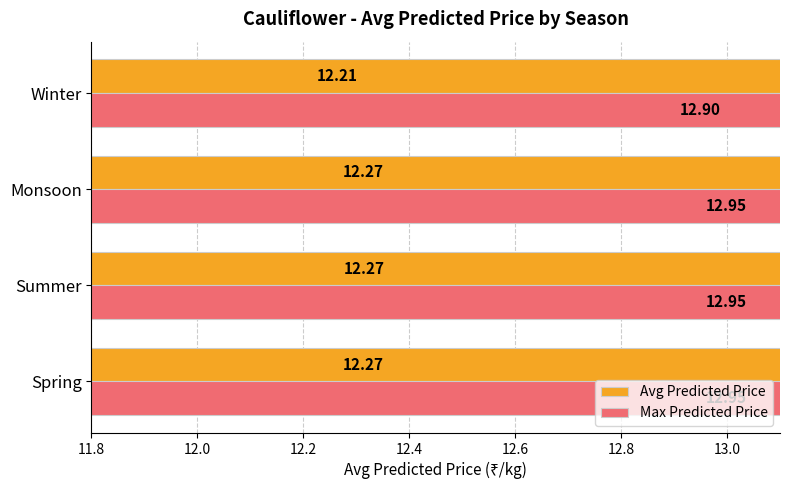

Rank the series by their average value, from lowest to highest.

Avg Predicted Price, Max Predicted Price